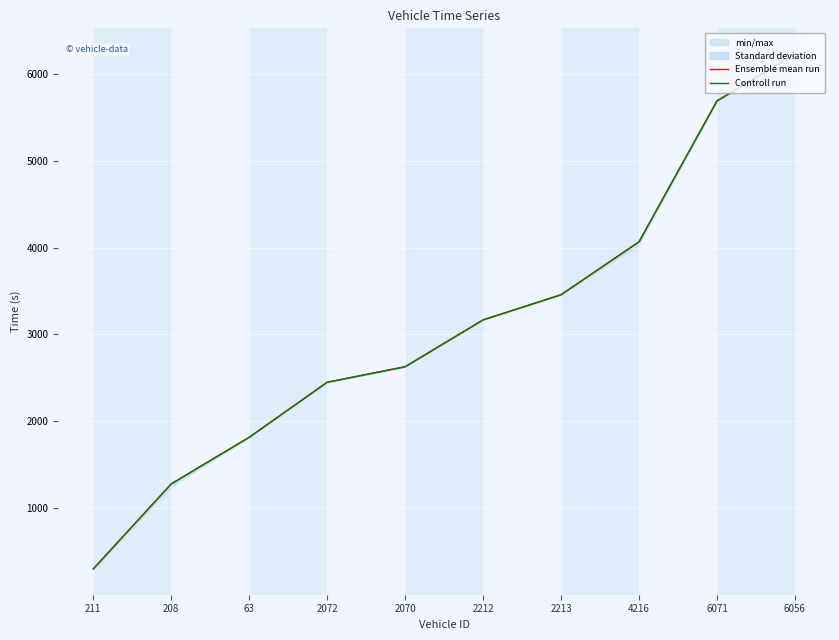

What is the total value across all series at 208?

2559.2